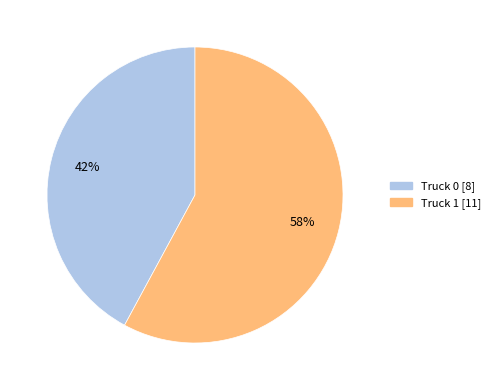

How many slices are in this pie chart?

2